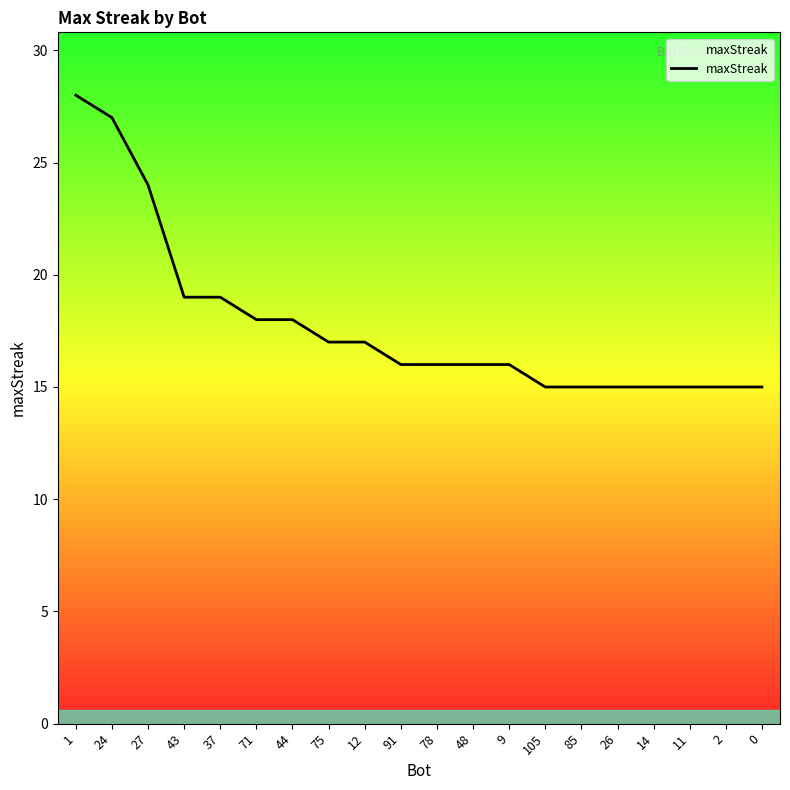

What is the smallest value displayed?

15